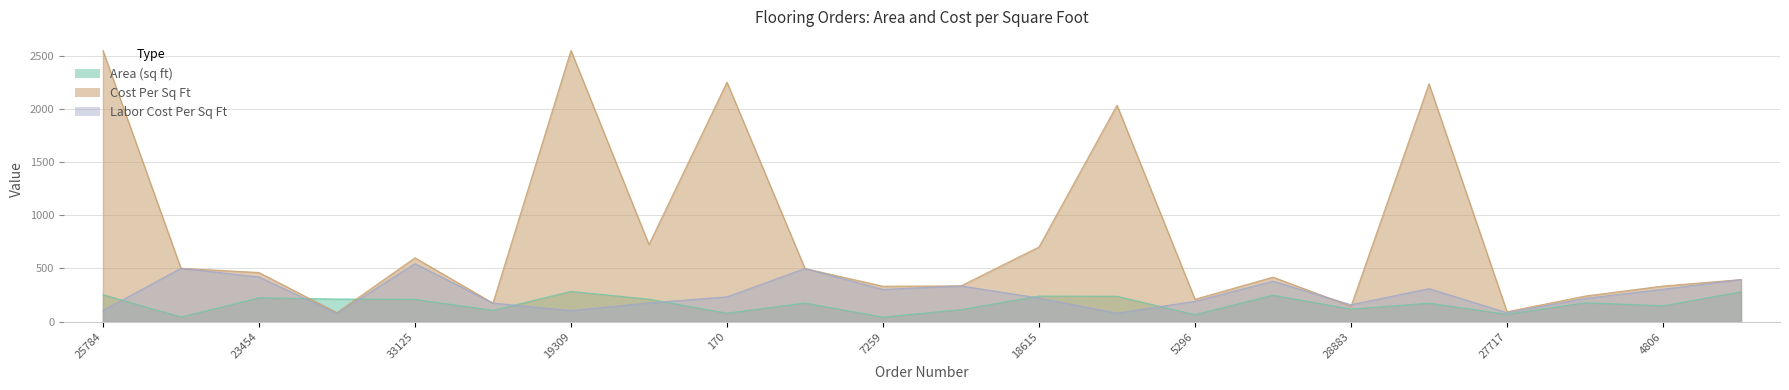

Where is the first local minimum for Area?

35244